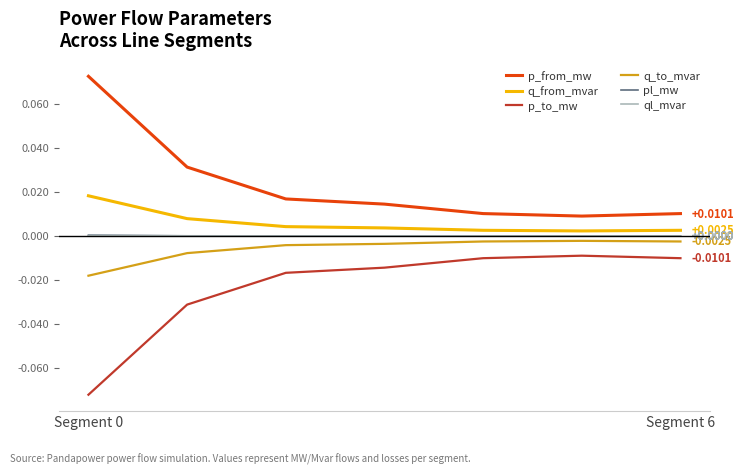

Which series has the largest total across all categories?

p_from_mw